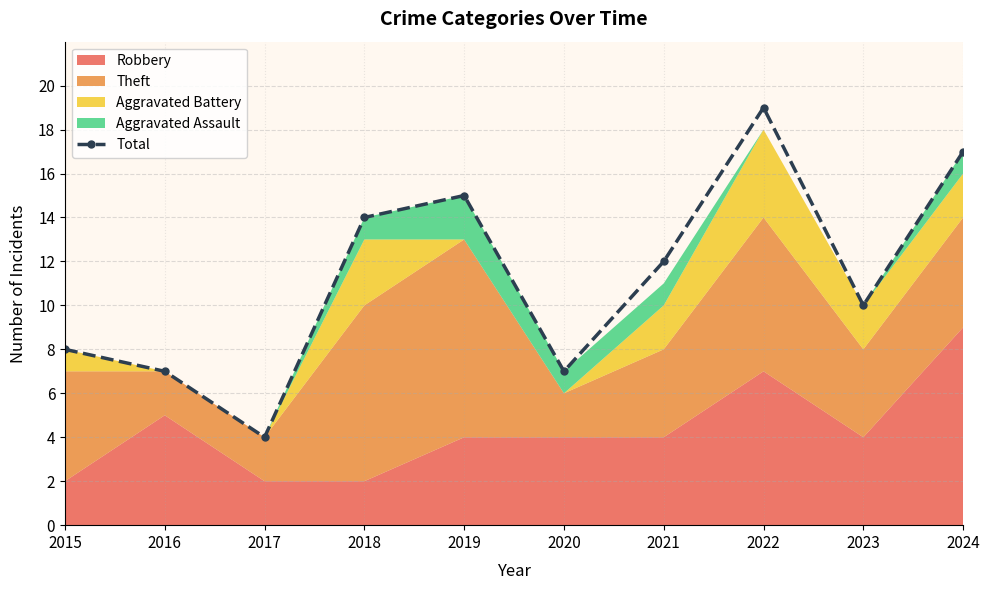

List the labels in order of value, largest first.

2022, 2024, 2019, 2018, 2021, 2023, 2015, 2016, 2020, 2017